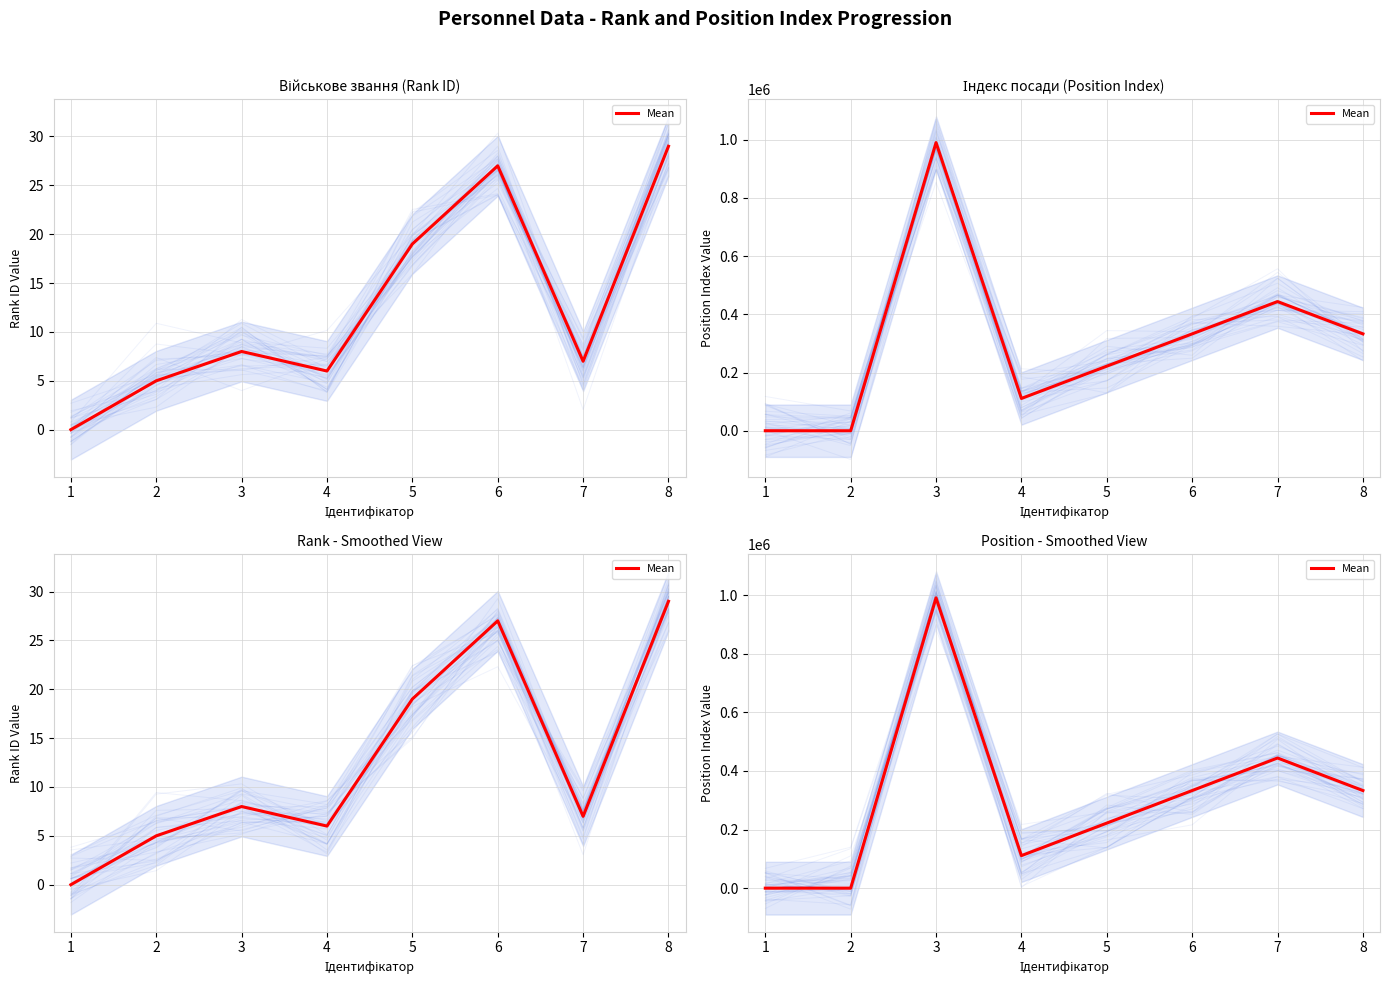

How many lines are shown in the chart?

1